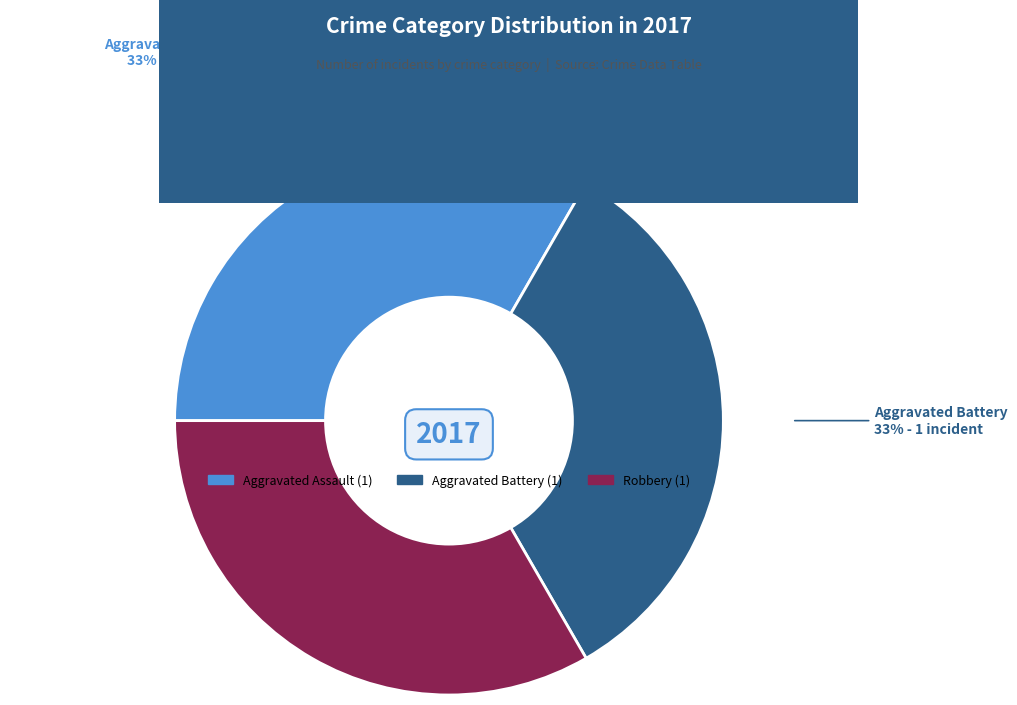

Is there a majority slice in this chart?

No